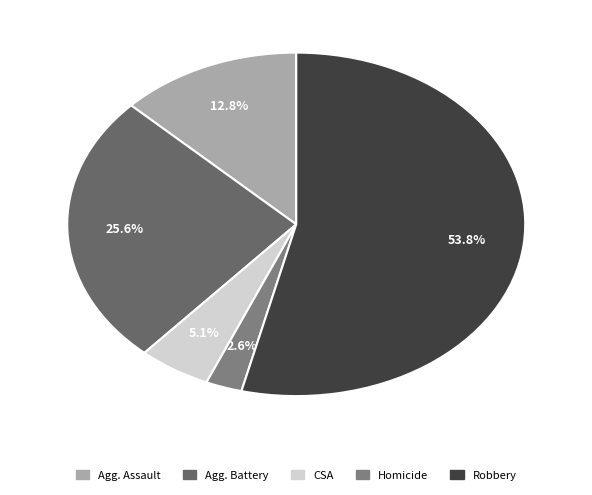

What is the smallest slice in the pie chart?

Homicide